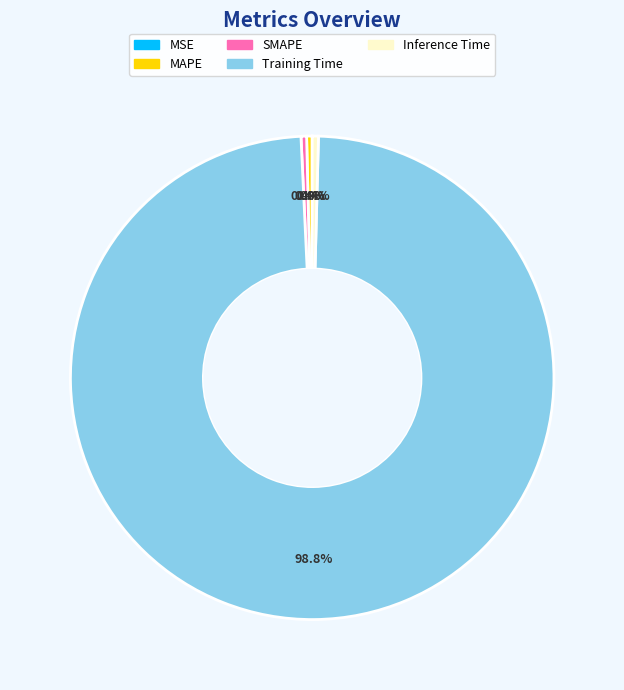

How much of the chart is everything except Inference Time?

99.6%